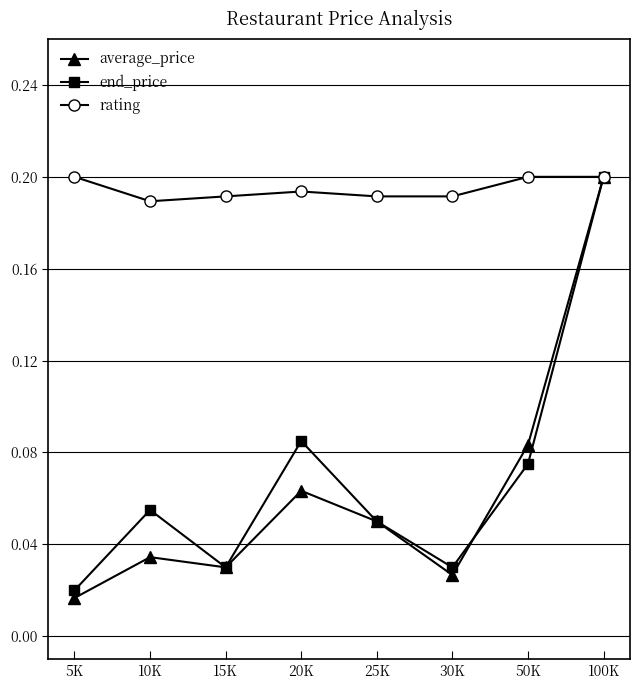

How many distinct data groups are displayed?

3